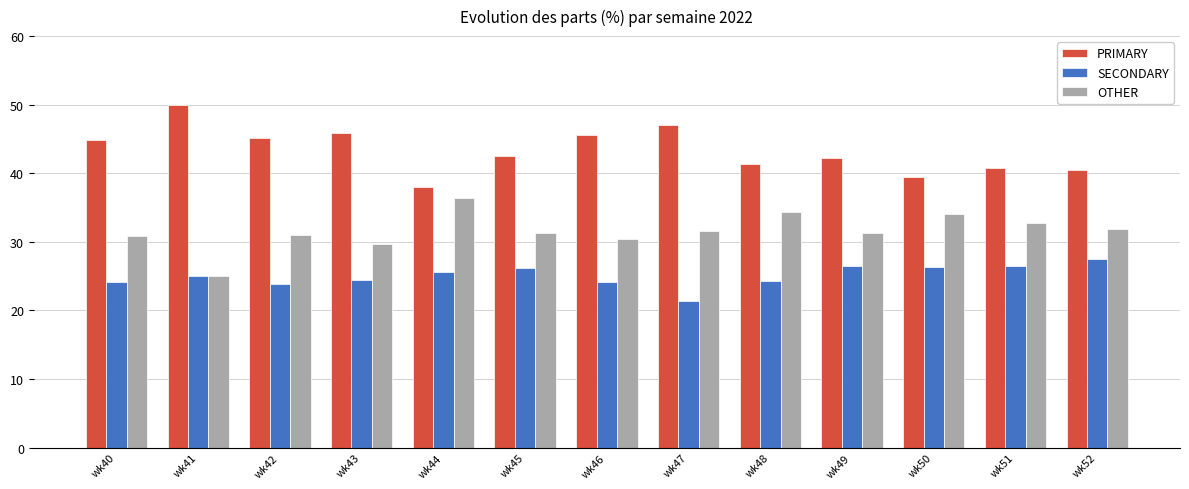

Rank the series at wk52 from highest to lowest value.

PRIMARY, OTHER, SECONDARY